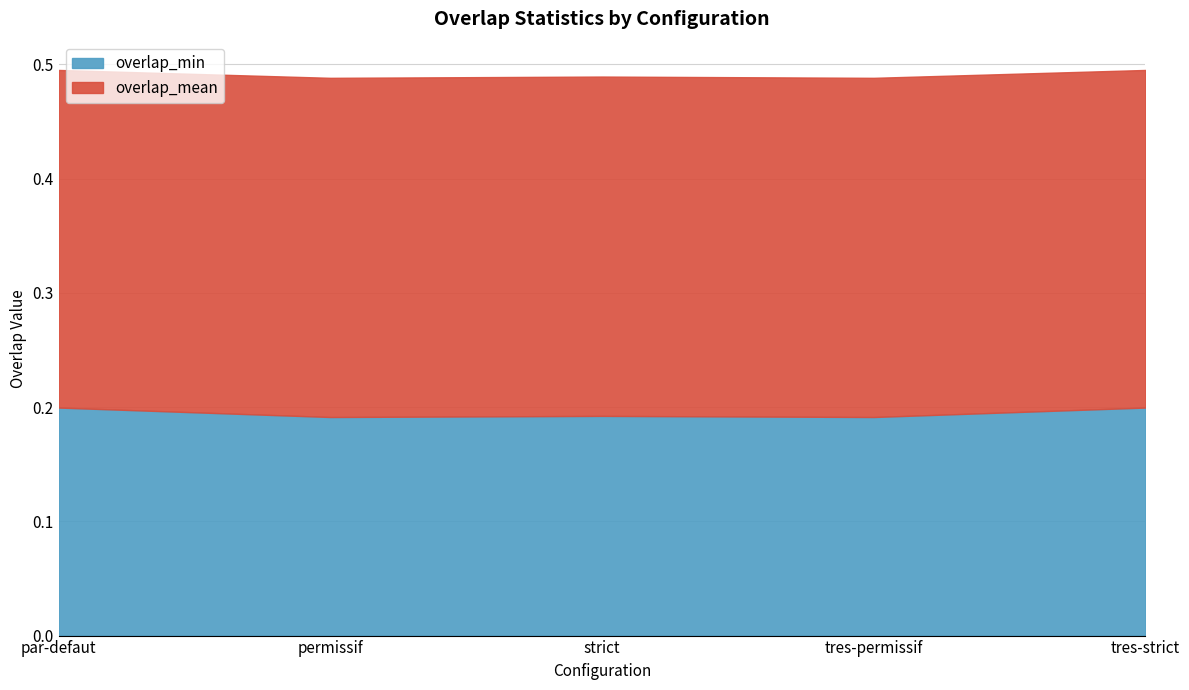

What is the label of the 5th point from the left?

tres-strict